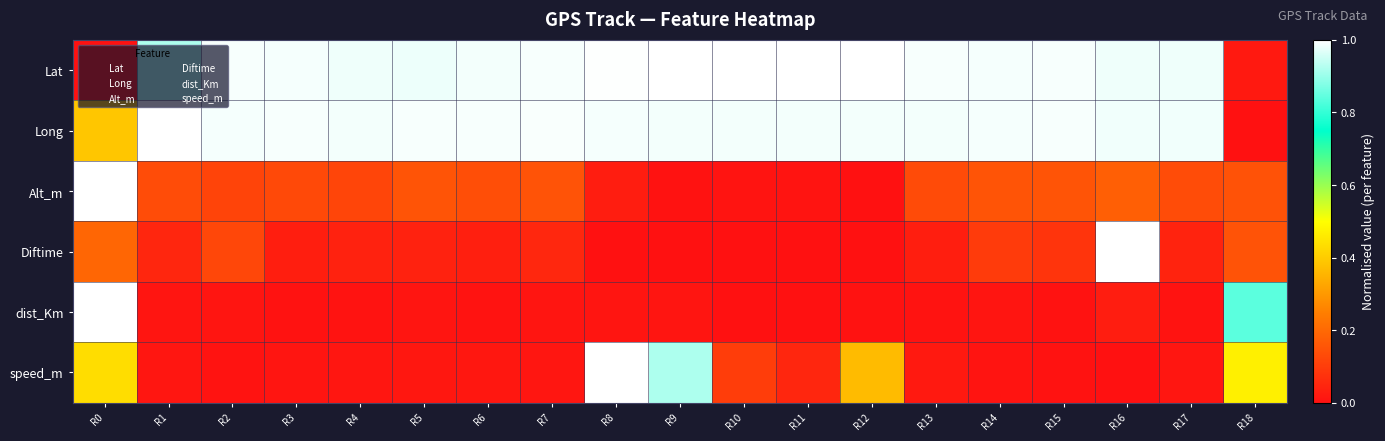

Which category has the highest value across all series?

R12